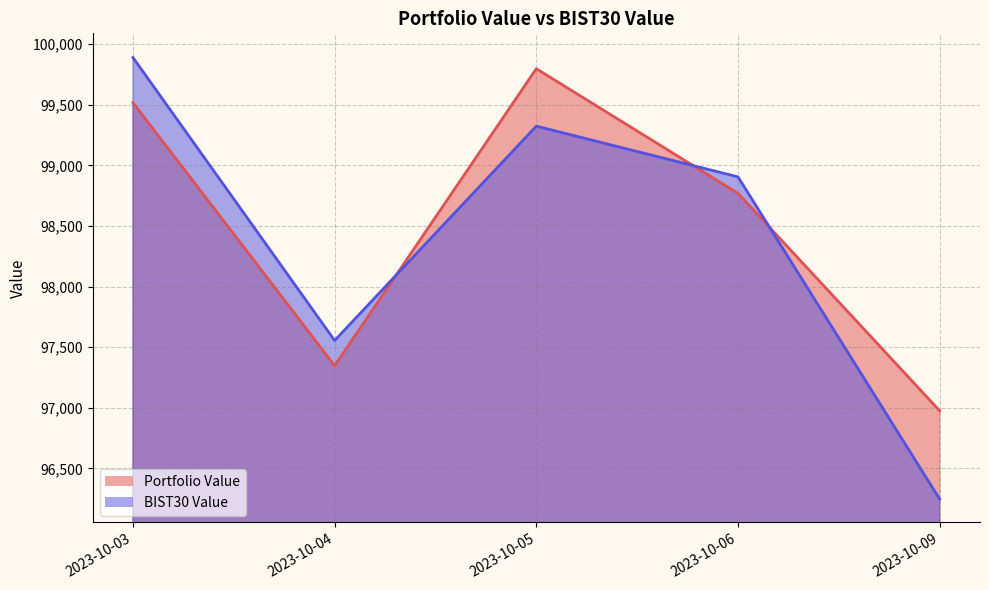

True or false: Portfolio Value has a value of 98769.6 at 2023-10-06.

True